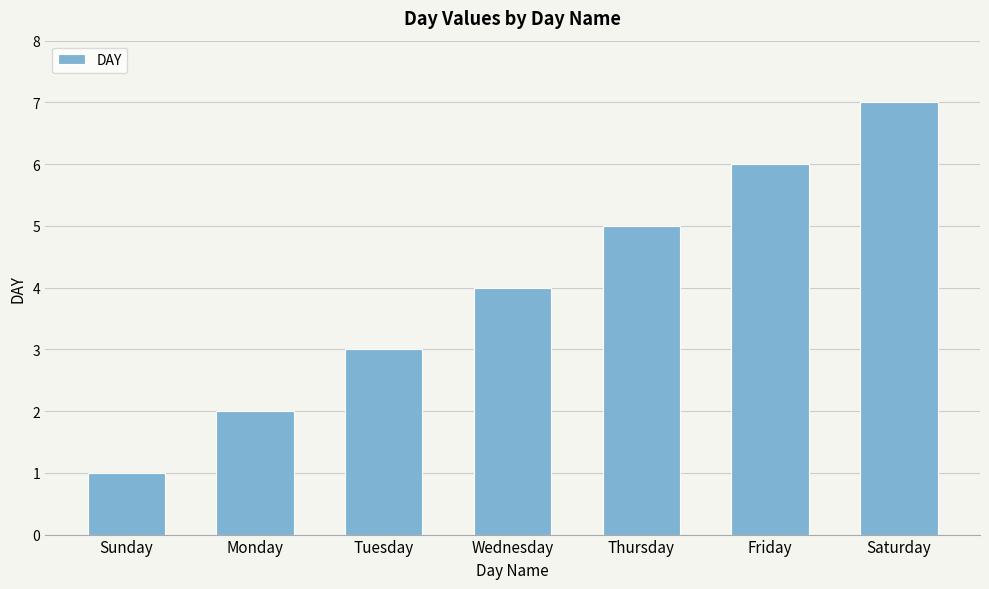

What is the smallest value displayed?

1